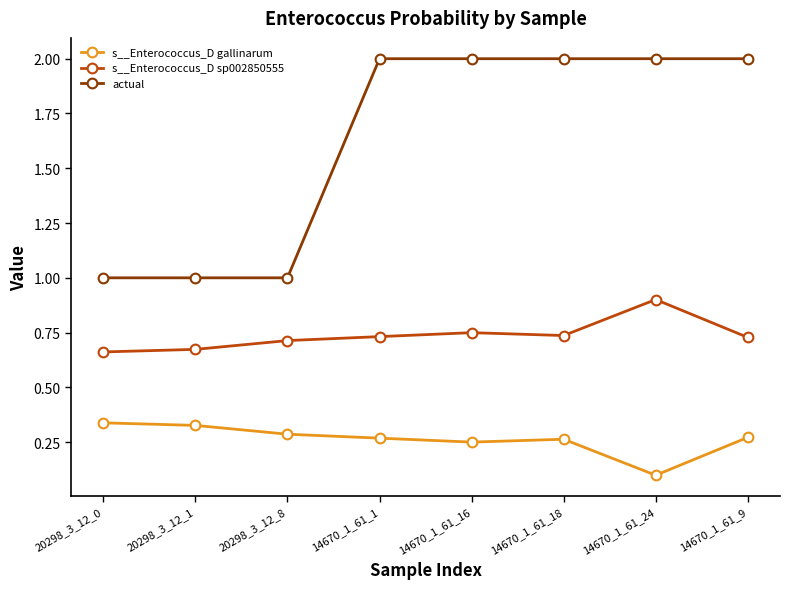

Is the value of actual at 20298_3_12_0 greater than the value of s__Enterococcus_D gallinarum at 20298_3_12_0?

Yes